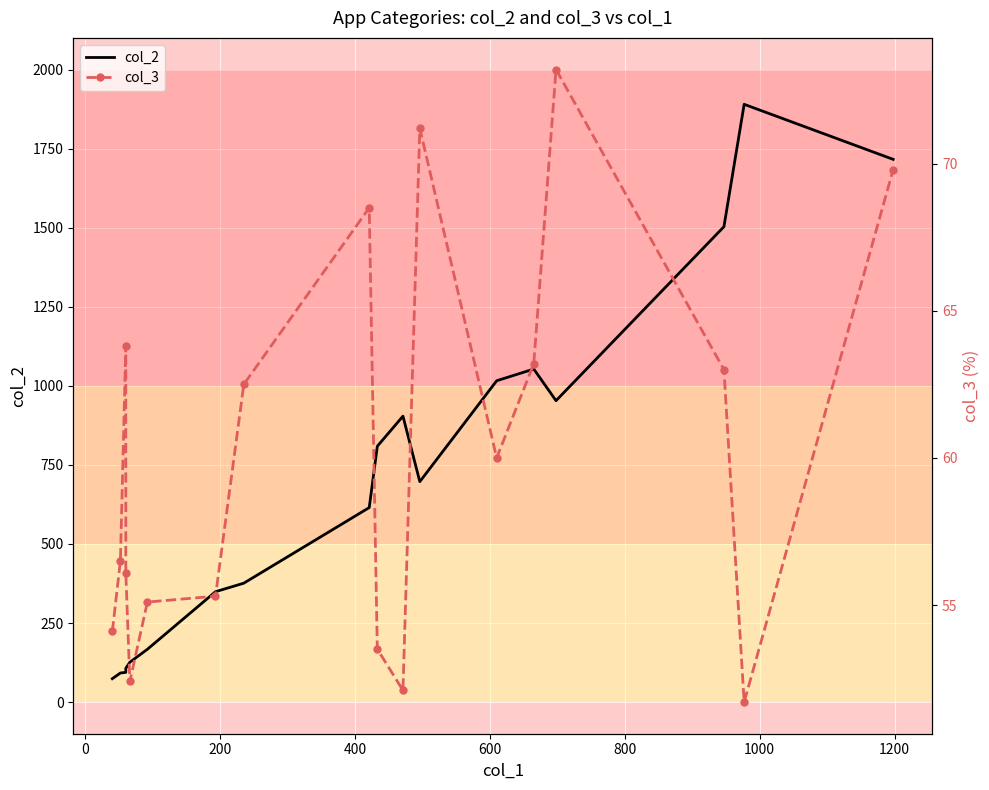

What is the value of the col_3 point at the 14th from the left?

63.2